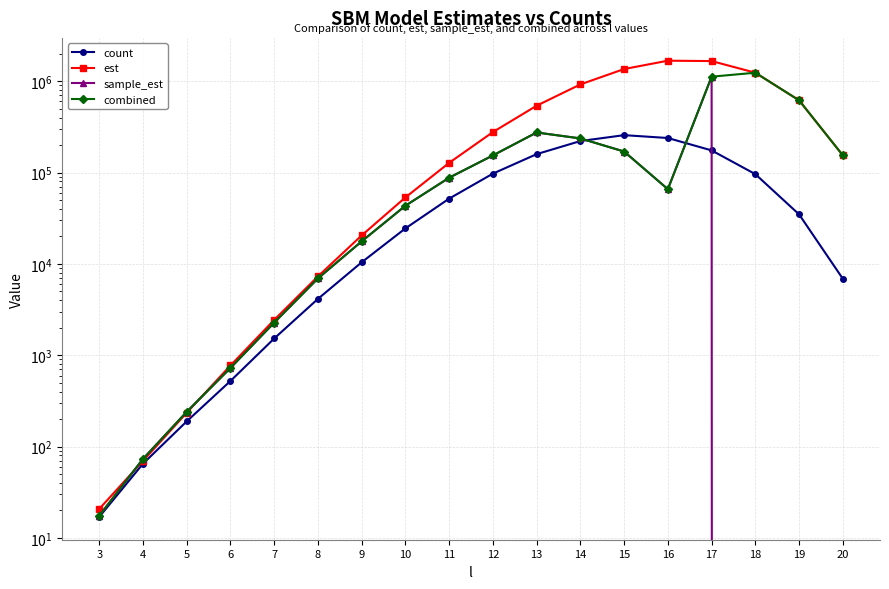

Rank the series at 8 from lowest to highest value.

count, sample_est, combined, est